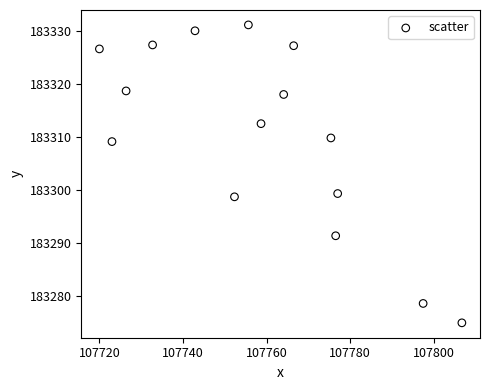

What is the range of X values (max minus min)?

86.7